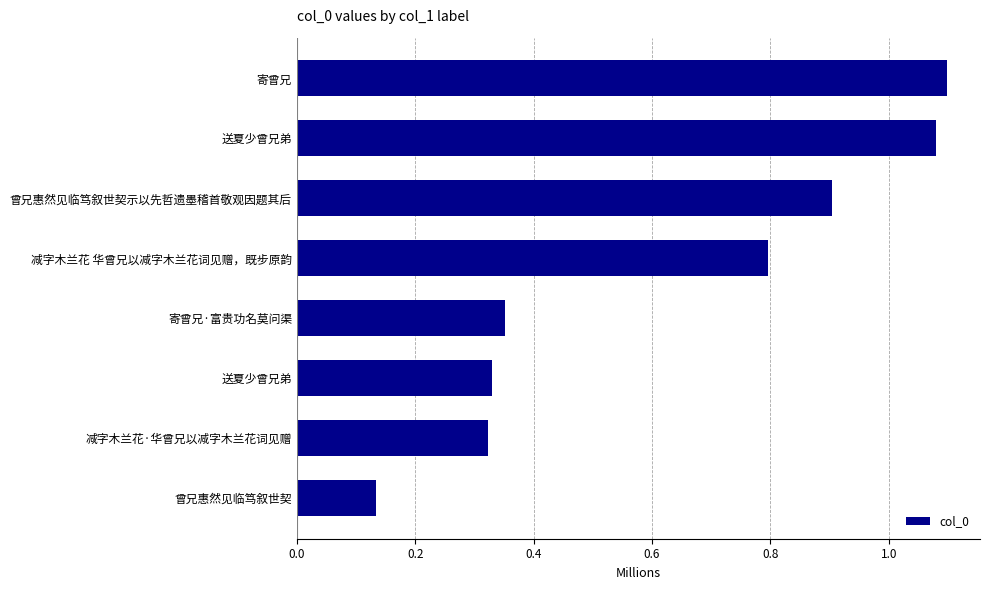

Are the bars horizontal?

Yes